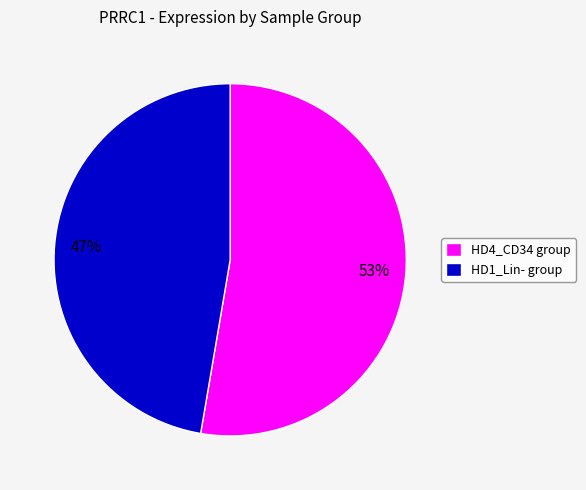

To the nearest percent, what is the combined percentage of HD1_Lin- group and HD4_CD34 group?

100%